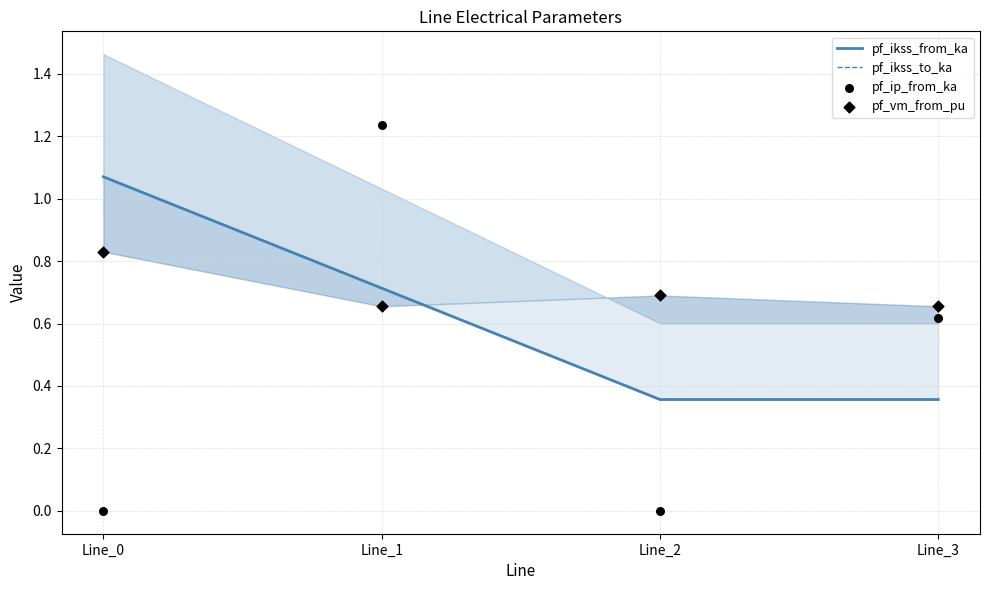

Which series contains the lowest Y value?

pf_ip_from_ka